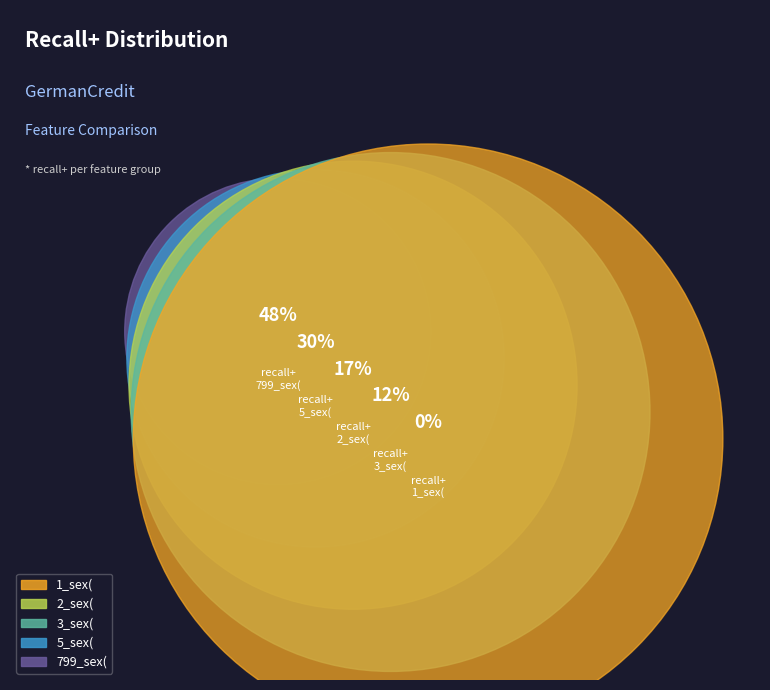

What is the change in value from 1_sex( to 799_sex(?

+0.5